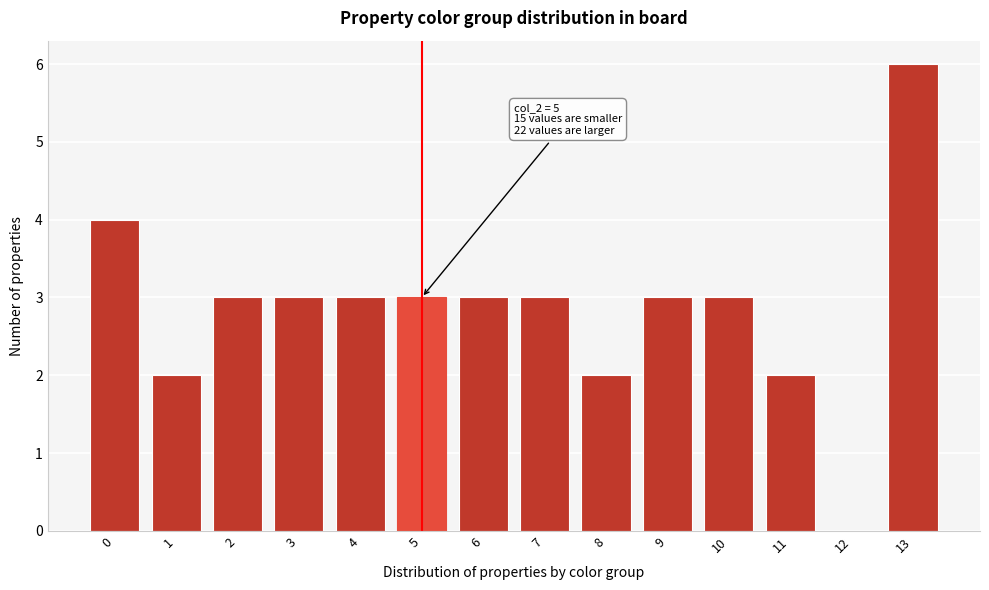

Reading left to right, transcribe all the data shown in this chart.

0=4	1=2	2=3	3=3	4=3	5=3	6=3	7=3	8=2	9=3	10=3	11=2	12=0	13=6